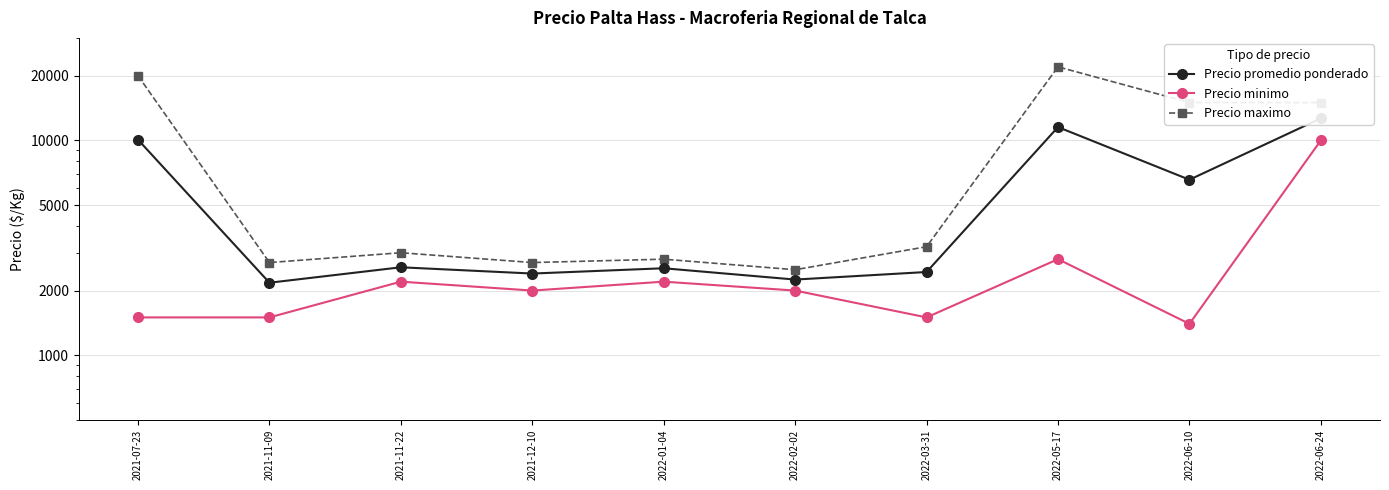

What is the label of the 9th point from the right?

2021-11-09